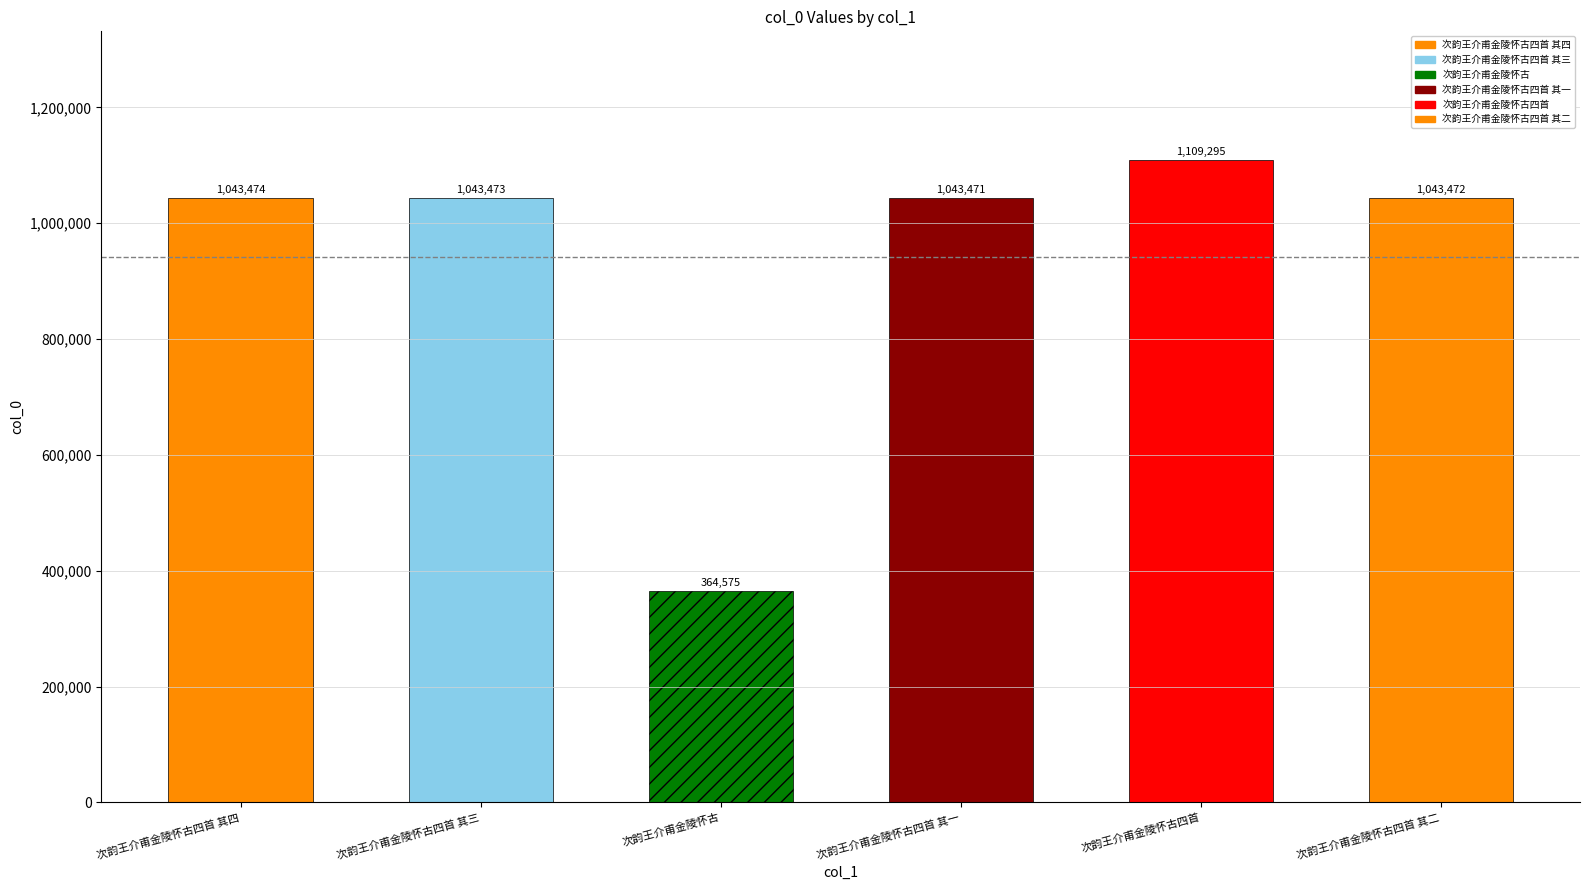

What is the value of the 3rd bar from the left?

364575